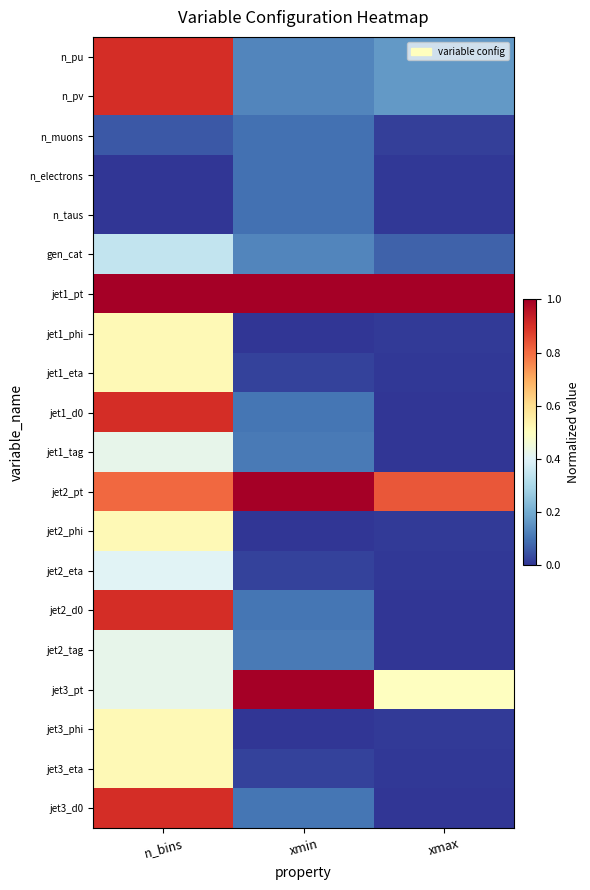

At which category is the sum across all series the highest?

n_bins